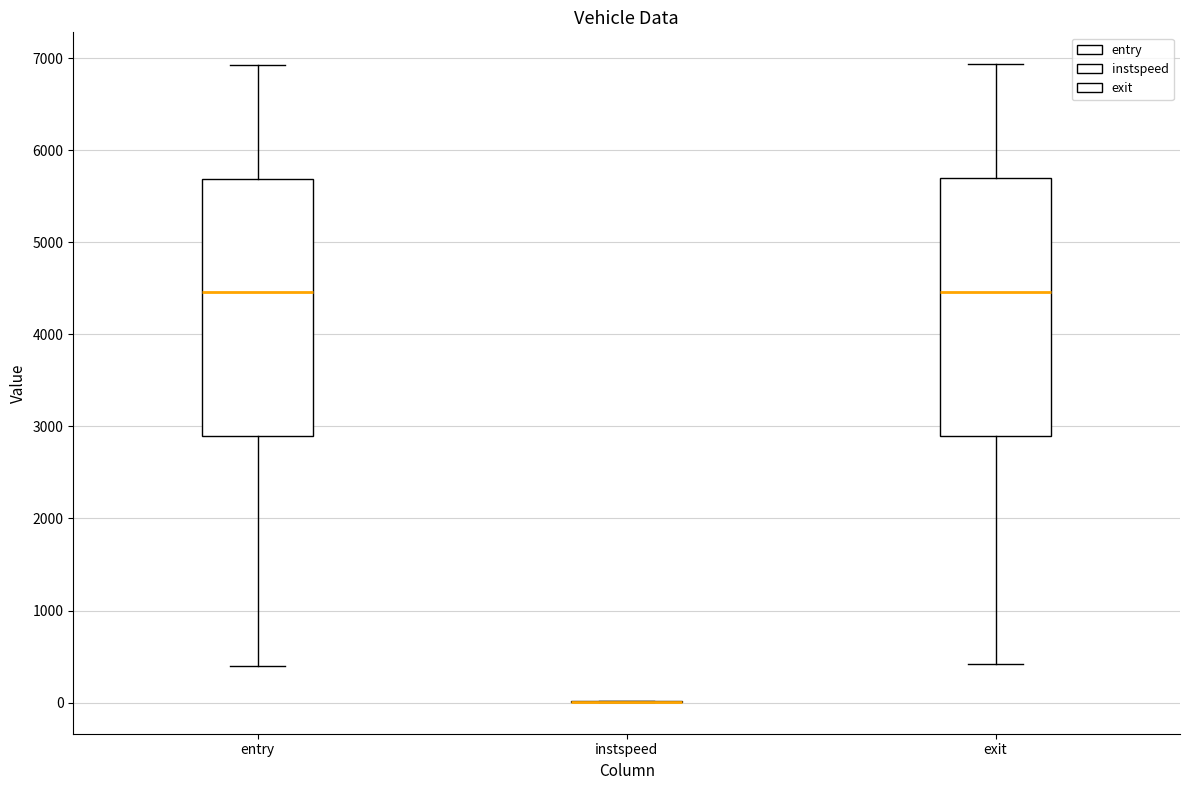

Reading left to right, read every box against the y-axis: the position of its median line, the range the box covers, and the ends of its whiskers. The values are not printed on the chart, so give them approximately, as read against the axis.

entry: median 4500, box 2900 to 5700, whiskers 400 to 6900
instspeed: box collapsed to a line at 0, whiskers 0 to 0
exit: median 4500, box 2900 to 5700, whiskers 400 to 6900